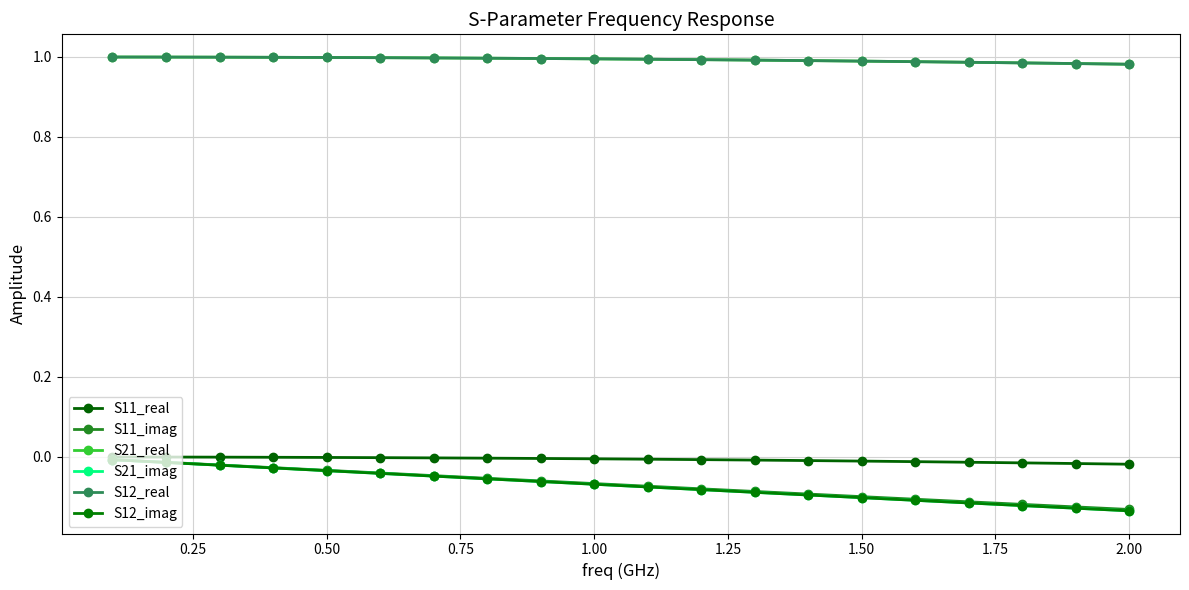

Is this an area chart (filled region under the line)?

No